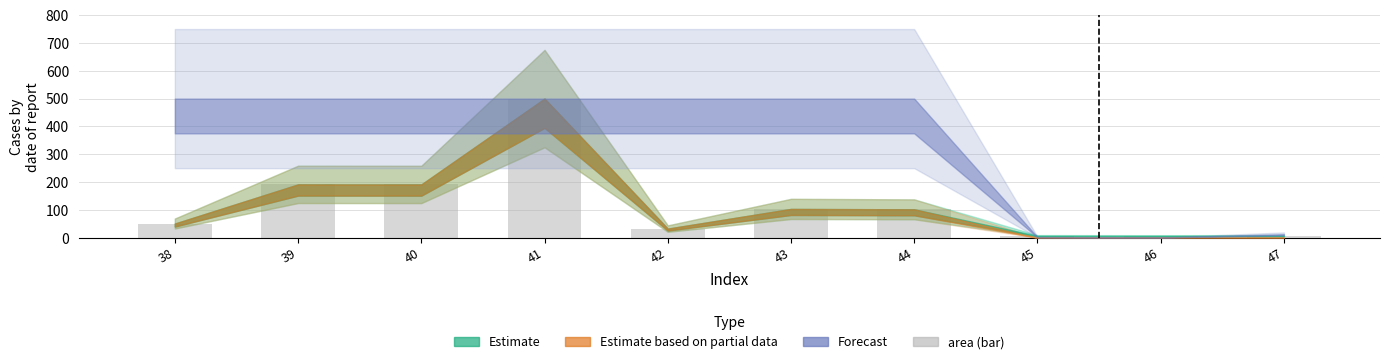

Reading left to right, what are all the values shown in this chart?

Estimate (area): 38=51.0	39=191.7	40=191.5	41=500.0	42=32.8	43=103.5	44=102.1	45=7.0	46=6.7	47=7.0
Estimate based on partial data (total): 38=51.0	39=191.7	40=191.5	41=500.0	42=32.8	43=103.5	44=102.1	45=0.0	46=0.0	47=0.2
Forecast (portion): 38=500.0	39=500.0	40=500.0	41=500.0	42=500.0	43=500.0	44=500.0	45=2.4	46=0.8	47=12.7
area: 38=51.0	39=191.7	40=191.5	41=500.0	42=32.8	43=103.5	44=102.1	45=7.0	46=6.7	47=7.0